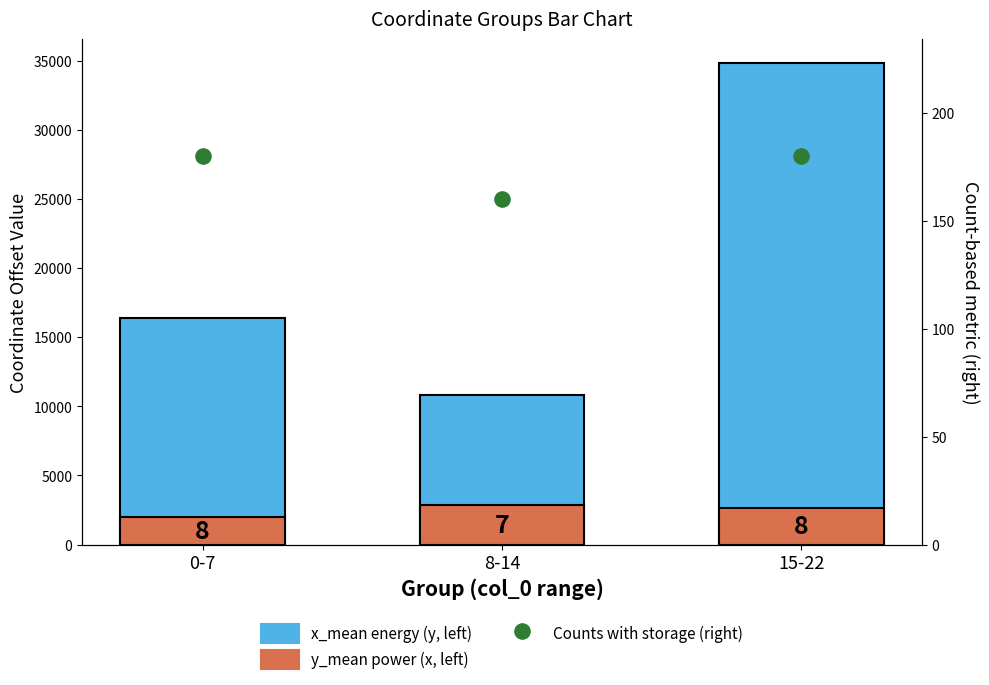

At which category is the sum across all series the highest?

15-22